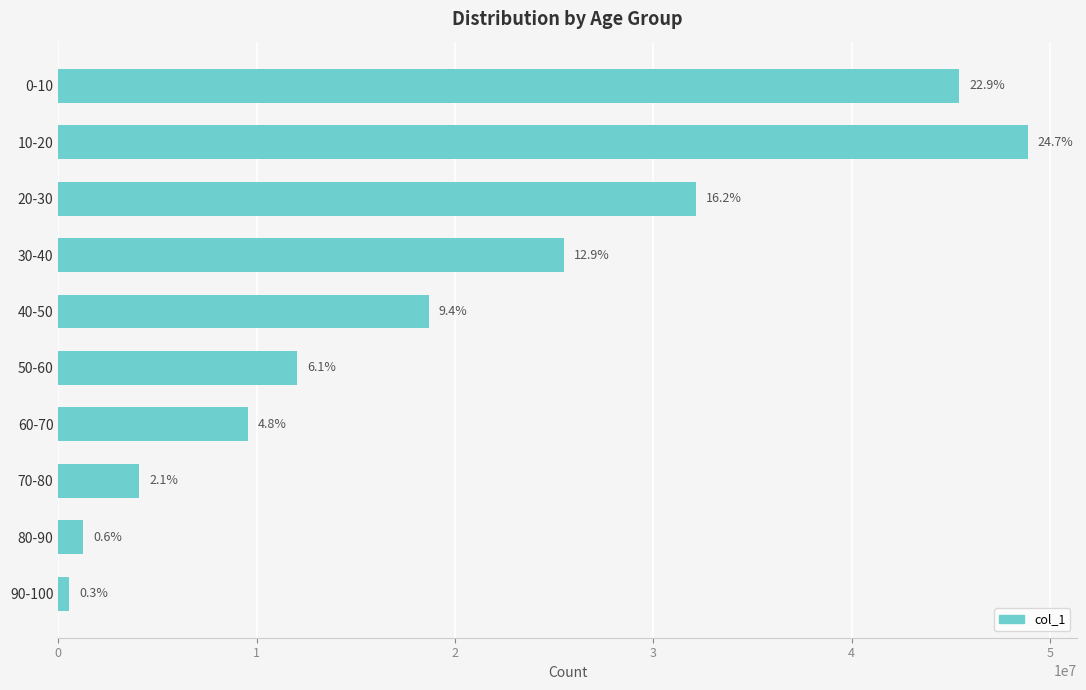

List the labels in order of value, smallest first.

90-100, 80-90, 70-80, 60-70, 50-60, 40-50, 30-40, 20-30, 0-10, 10-20